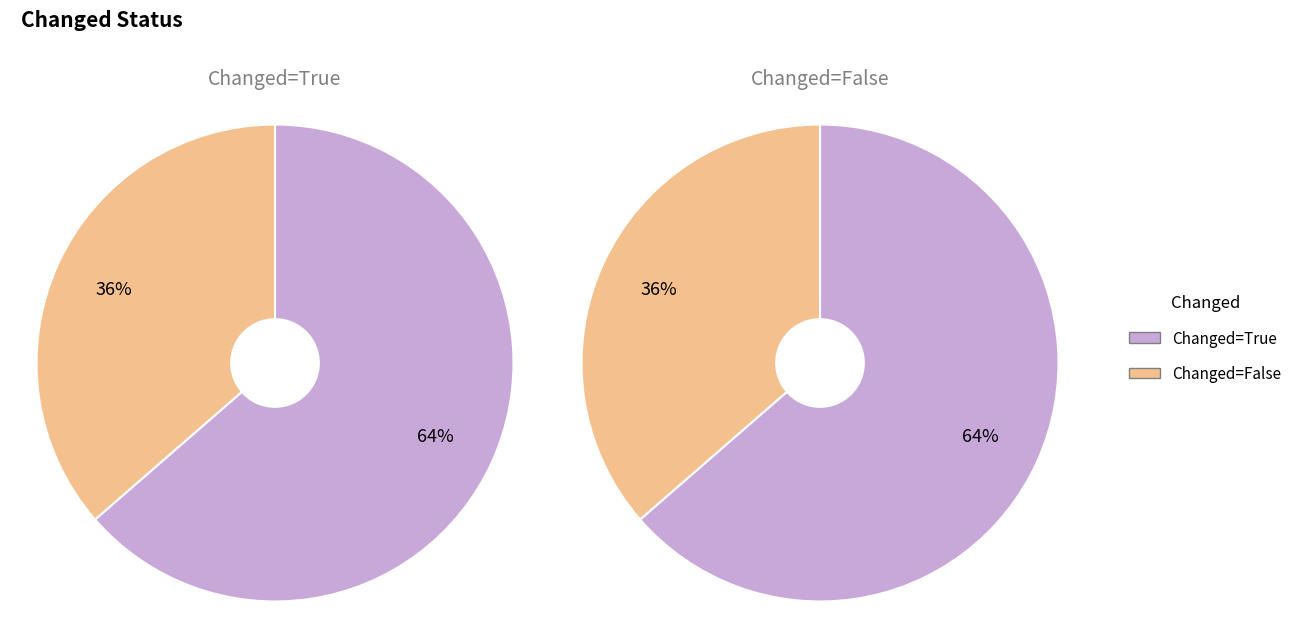

Which category has the biggest portion of the pie?

True